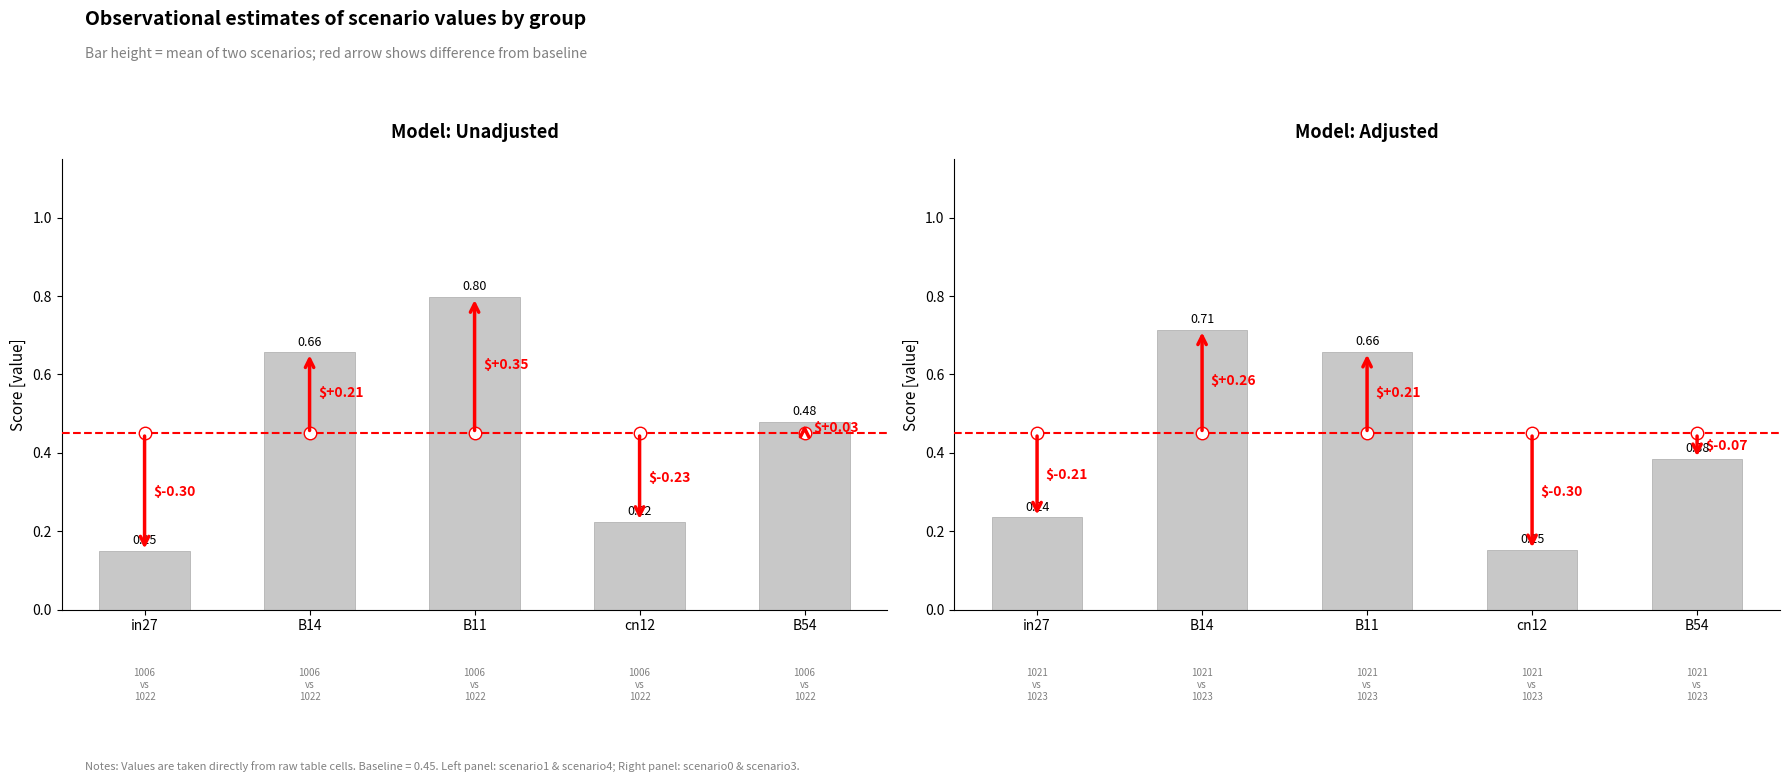

The chart shows a value of 0.1 at B54. True or false?

False